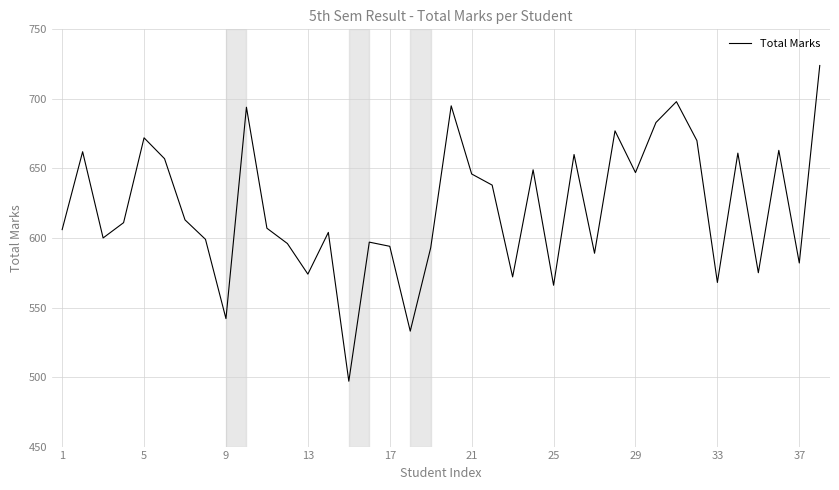

What is the difference between the maximum and minimum values?

227